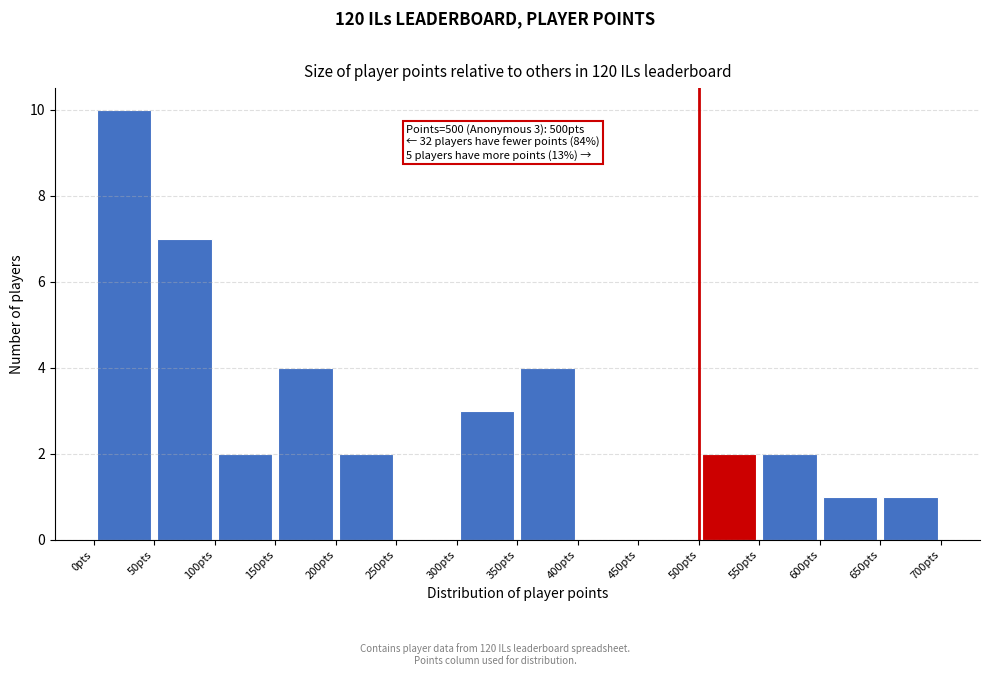

Over which range of the x-axis is the bar tallest?

0 to 50